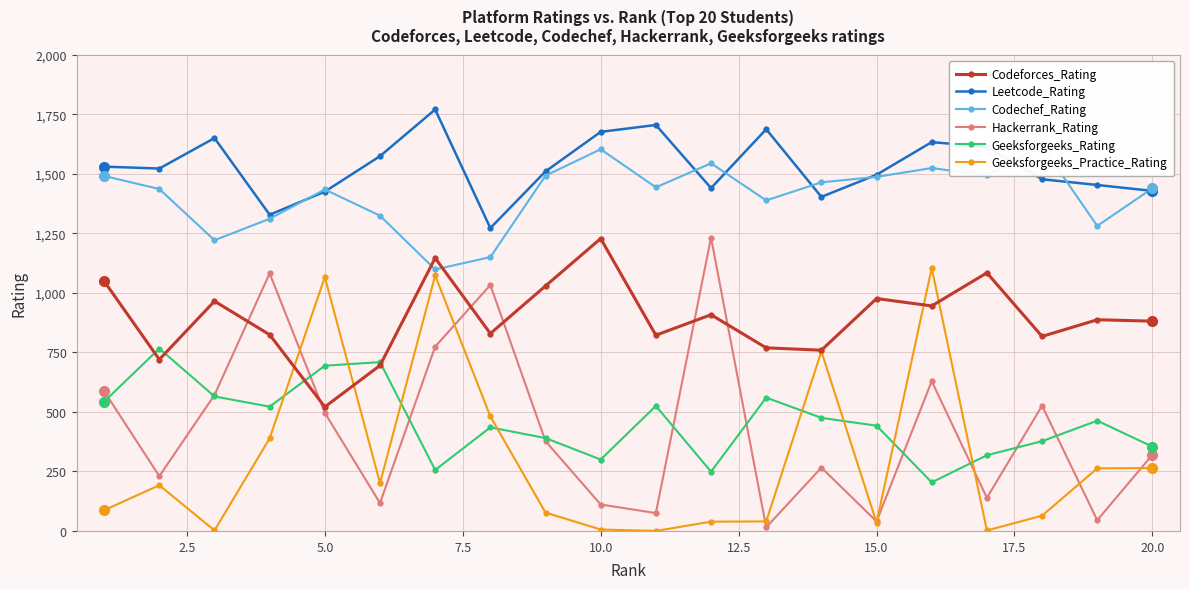

True or false: Geeksforgeeks_Practice_Rating has more than 2 interior local peaks.

True